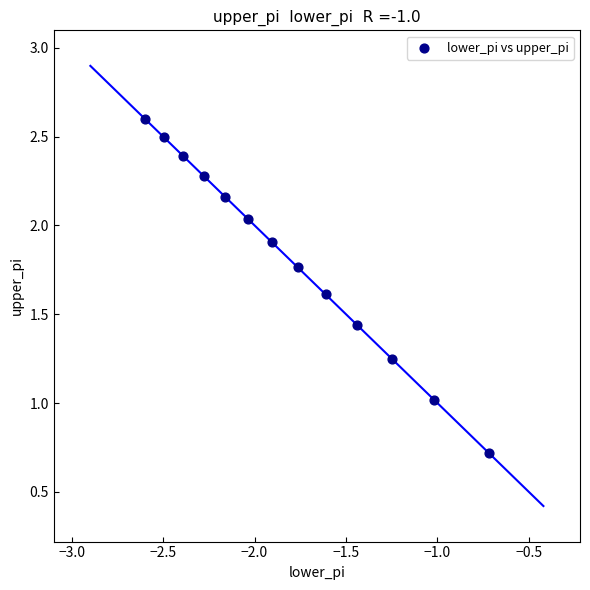

What is the range of X values (max minus min)?

1.9